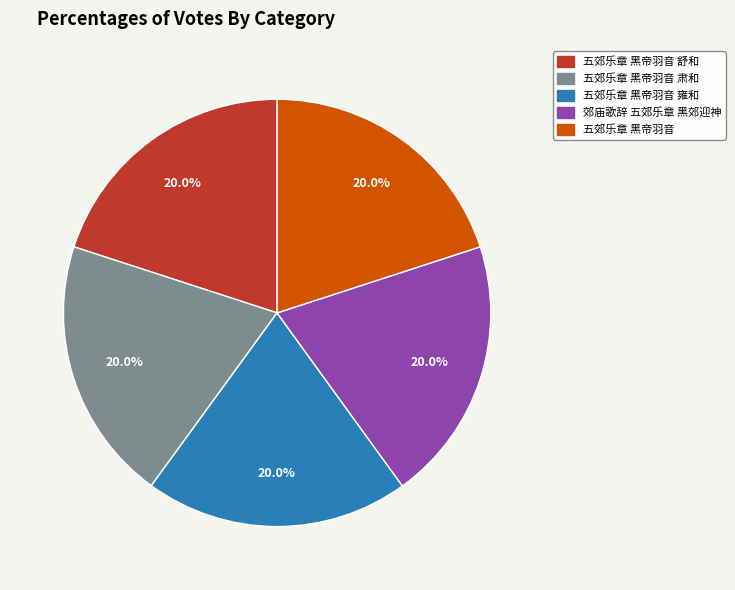

What percentage is NOT represented by 五郊乐章 黑帝羽音 舒和?

80.0%